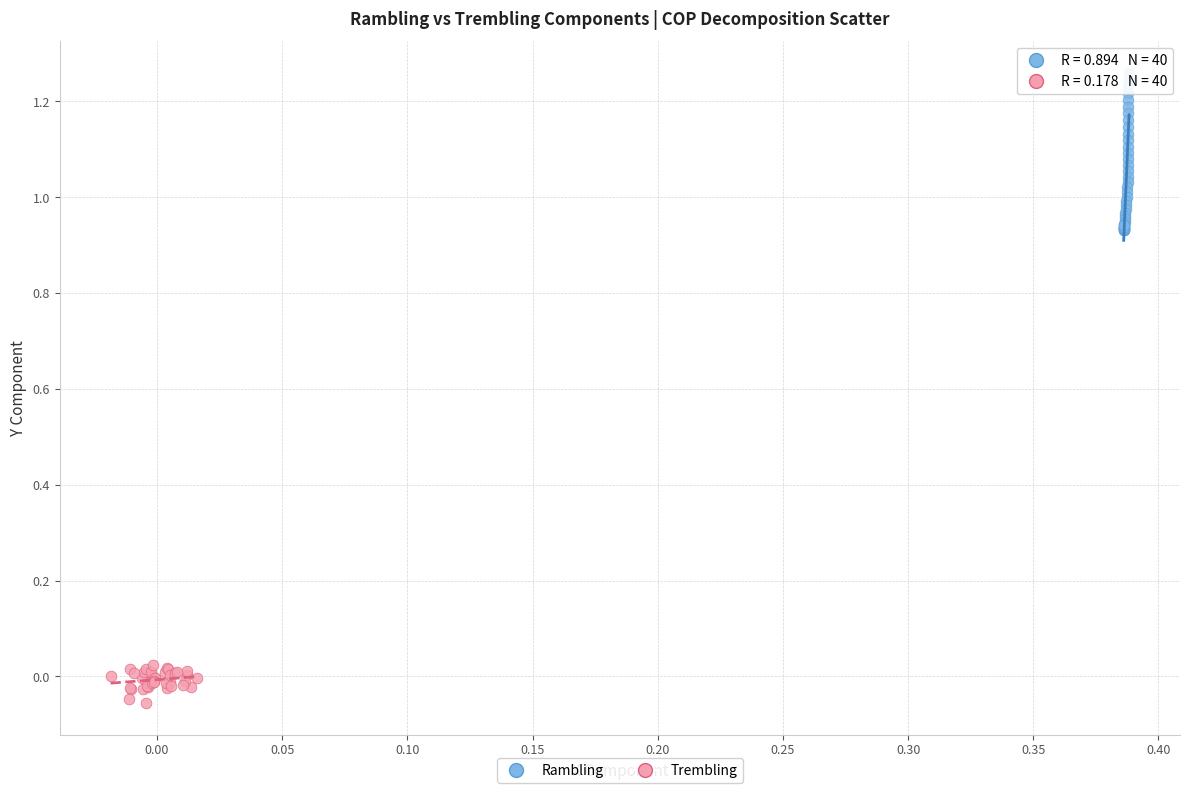

Which series contains the lowest Y value?

Trembling